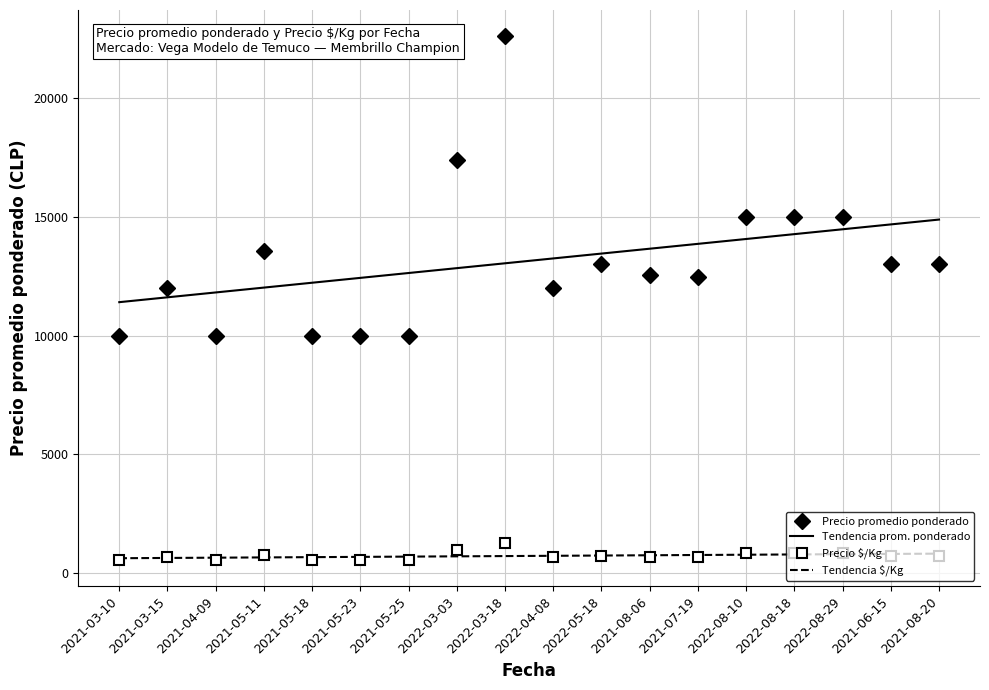

What is the minimum value shown in the chart?

556.0